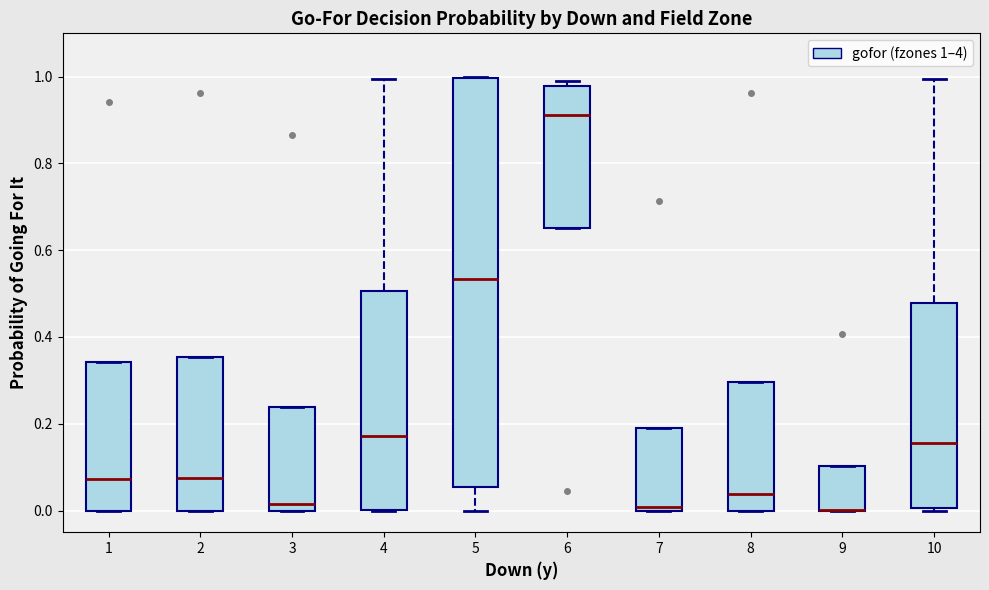

Reading left to right, transcribe this box plot: for each box, give where its median line is, the range the box spans, and where its two whiskers end, as read against the y-axis. The values are not printed on the chart, so give them approximately, as read against the axis.

1: median 0.08, box 0.00 to 0.34, whiskers 0.00 to 0.34
2: median 0.08, box 0.00 to 0.36, whiskers 0.00 to 0.36
3: median 0.02, box 0.00 to 0.24, whiskers 0.00 to 0.24
4: median 0.18, box 0.00 to 0.50, whiskers 0.00 to 1.00
5: median 0.54, box 0.06 to 1.00, whiskers 0.00 to 1.00
6: median 0.92, box 0.66 to 0.98, whiskers 0.66 to 1.00
7: median 0.00 (just above the box's lower edge), box 0.00 to 0.20, whiskers 0.00 to 0.20
8: median 0.04, box 0.00 to 0.30, whiskers 0.00 to 0.30
9: median 0.00 (drawn on the box's lower edge), box 0.00 to 0.10, whiskers 0.00 to 0.10
10: median 0.16, box 0.00 to 0.48, whiskers 0.00 to 1.00